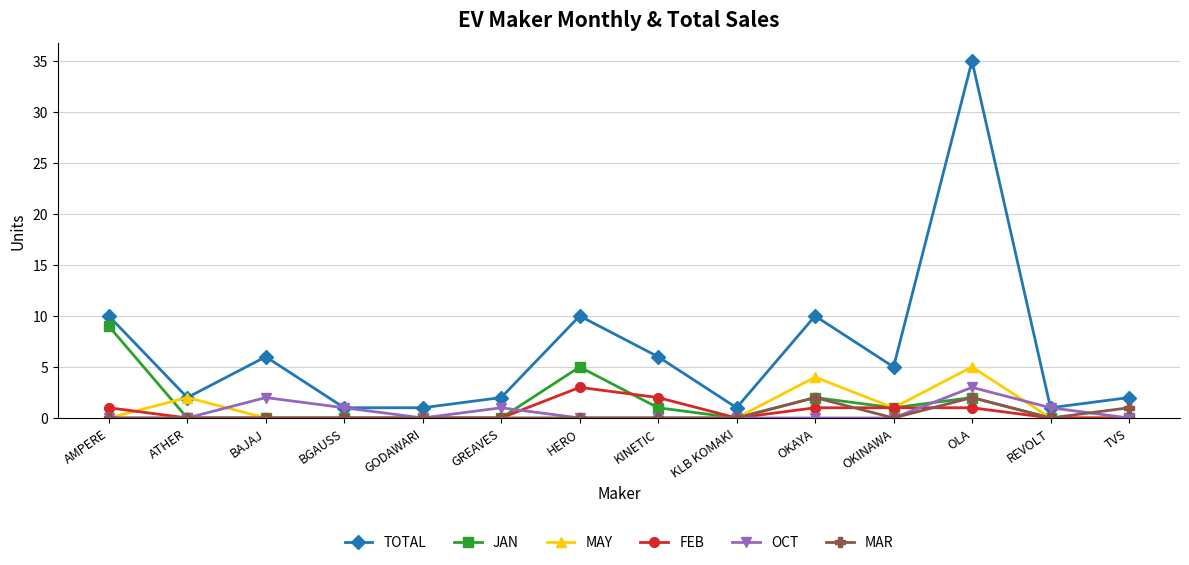

Does the chart display data point markers on the line(s)?

Yes